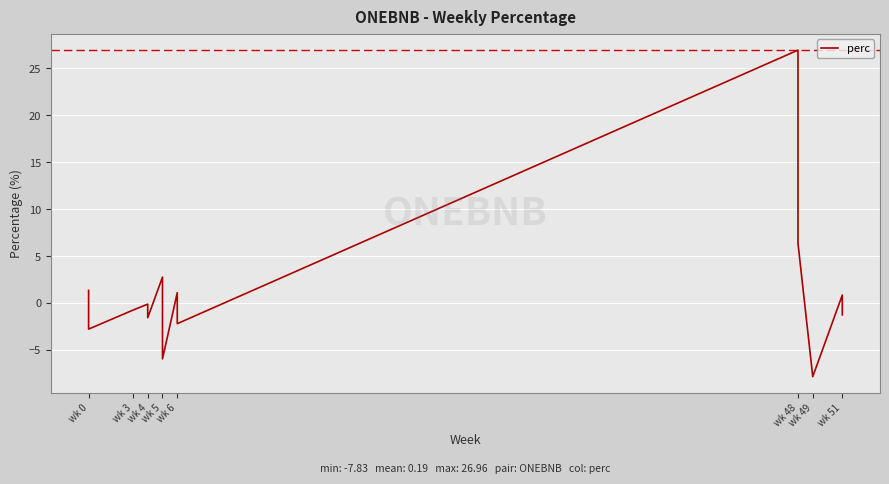

How many values are above zero?

7